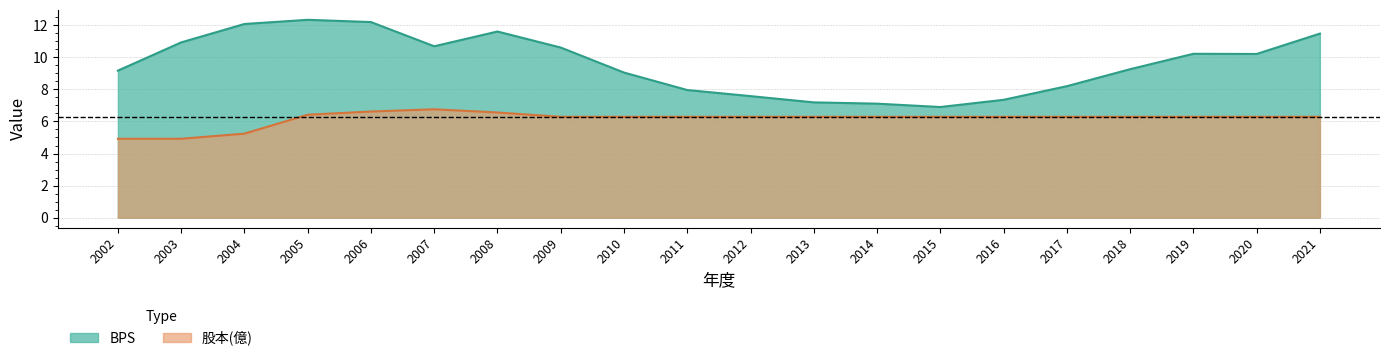

At which label does 股本(億) reach its minimum?

2002